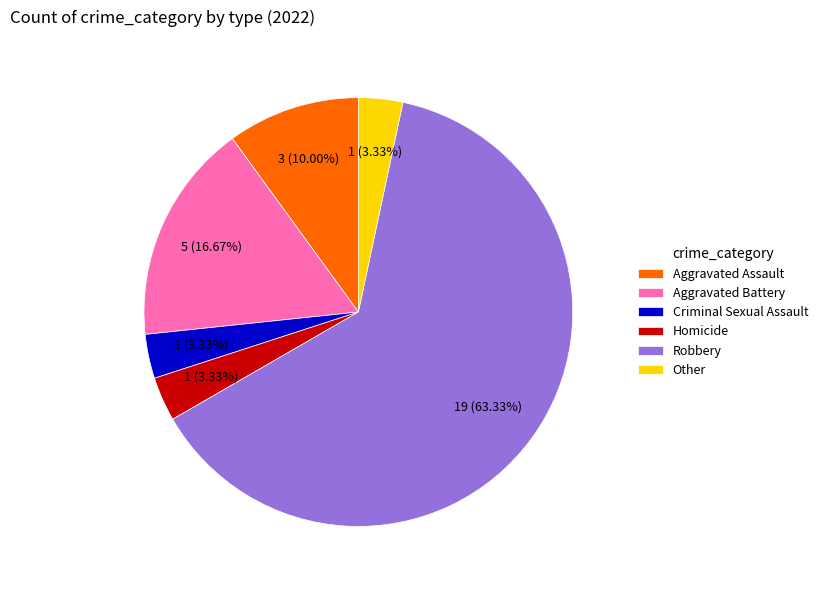

Count the number of slices in the pie.

6